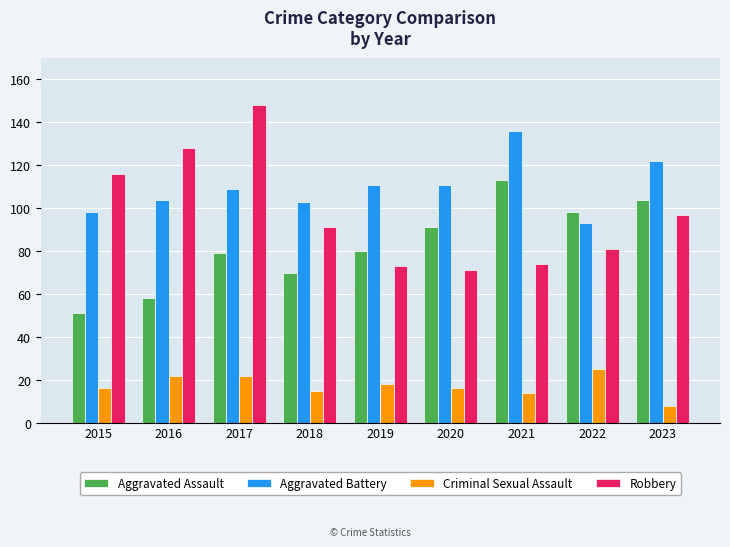

What is the average value of the Criminal Sexual Assault series?

17